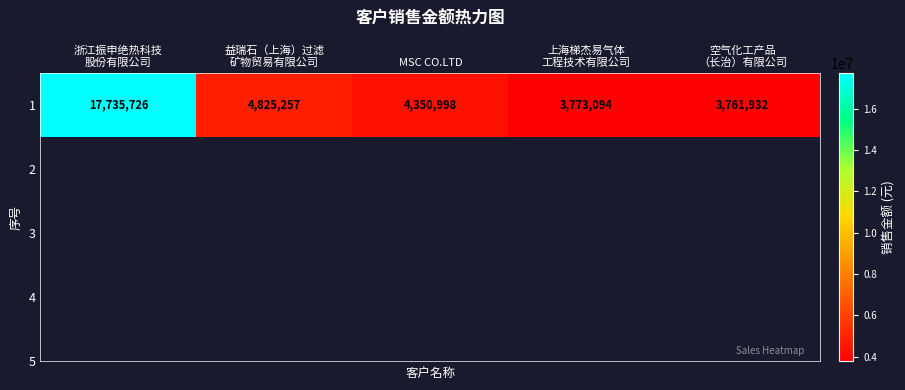

What is the difference between the maximum and minimum values?

13973794.8